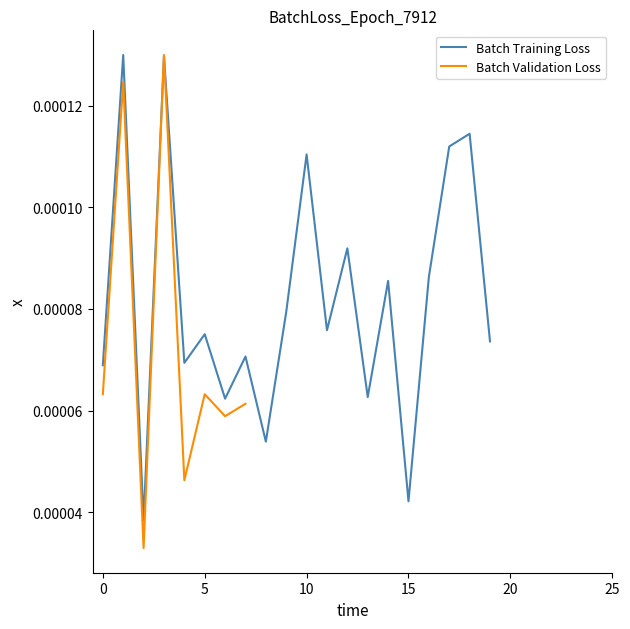

Is it true that the value at PRECINCT 204 is 0.0?

False